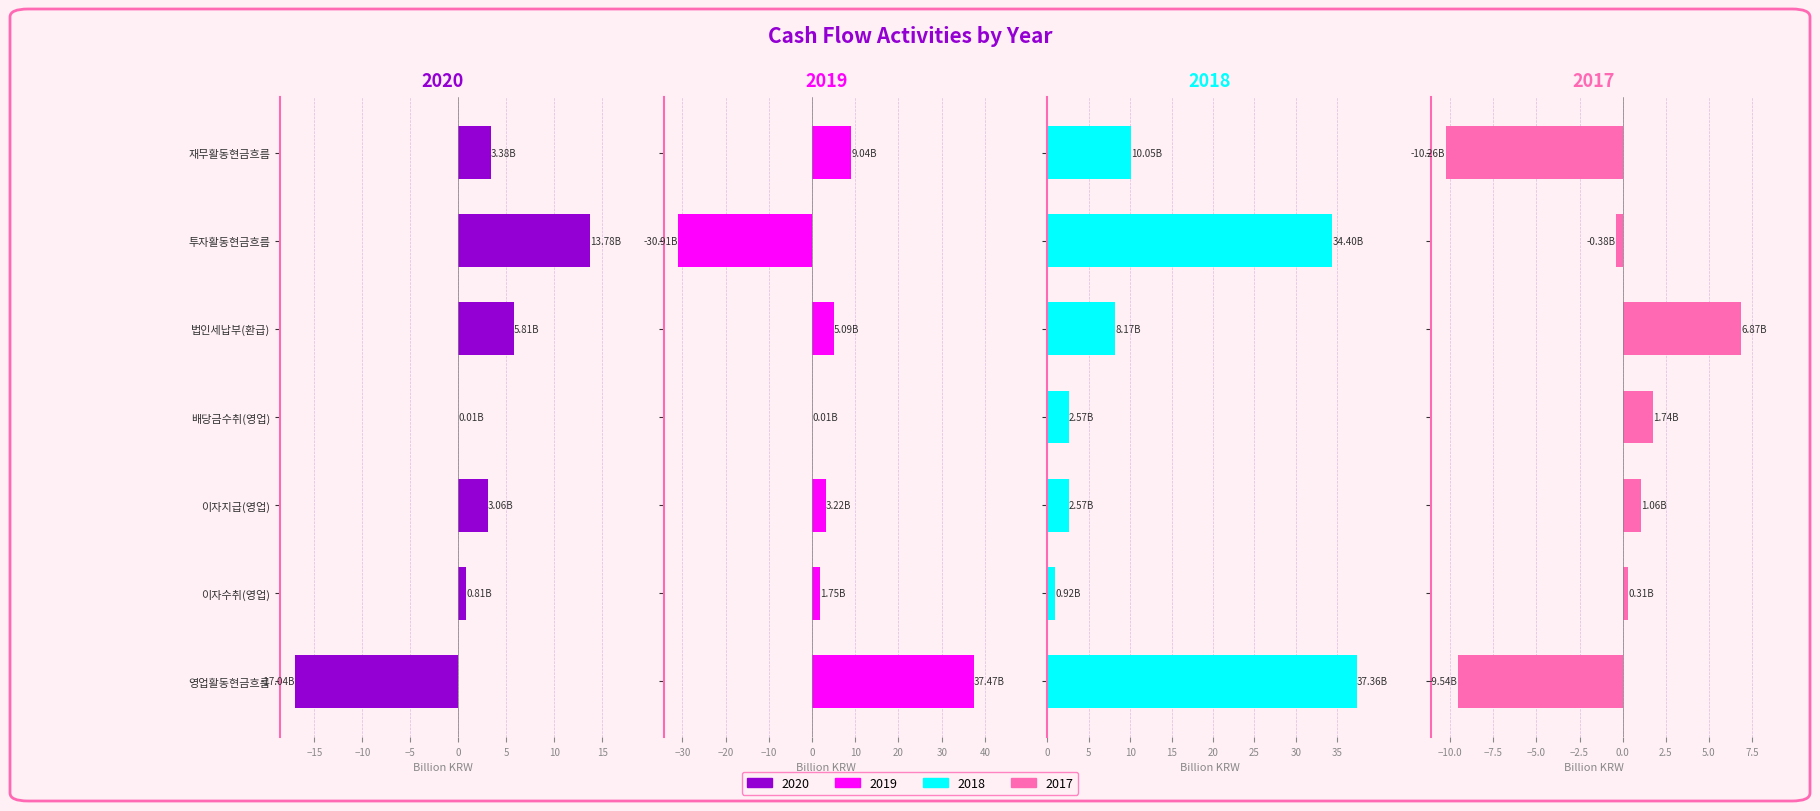

The value of 2017 at 재무활동현금흐름 is -10.3. True or false?

True